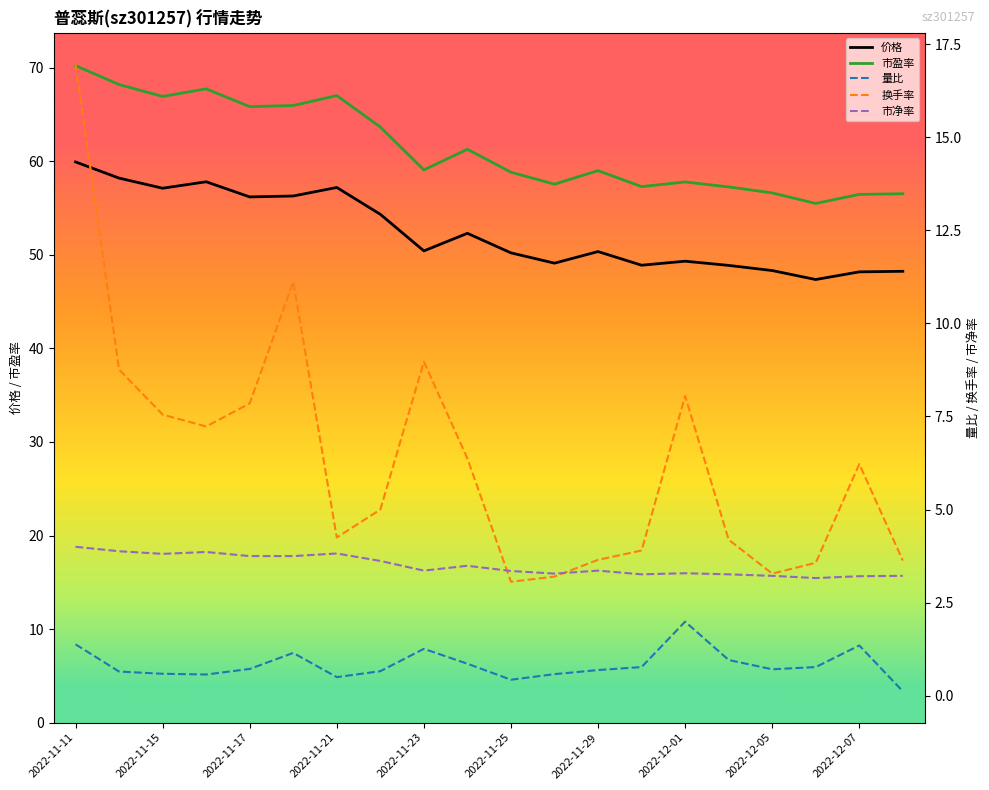

How many interior local peaks does the 市盈率 series have?

5